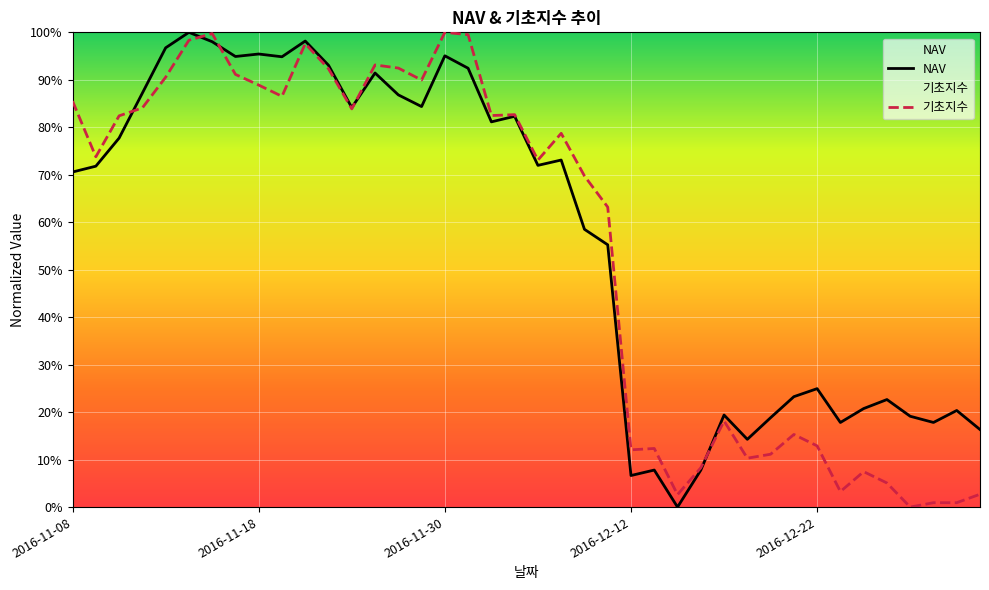

What is the total value across all series at 2016-12-08?

128.3